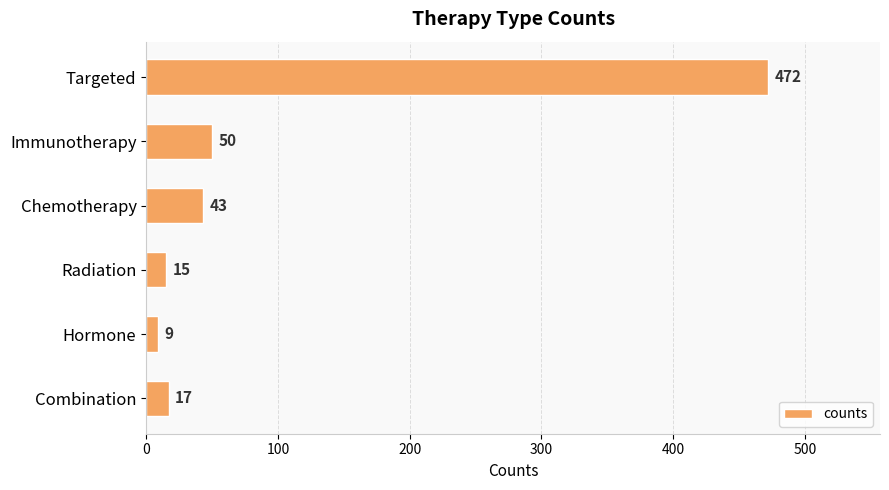

Reading bottom to top, transcribe all the data shown in this chart.

Combination=17	Hormone=9	Radiation=15	Chemotherapy=43	Immunotherapy=50	Targeted=472